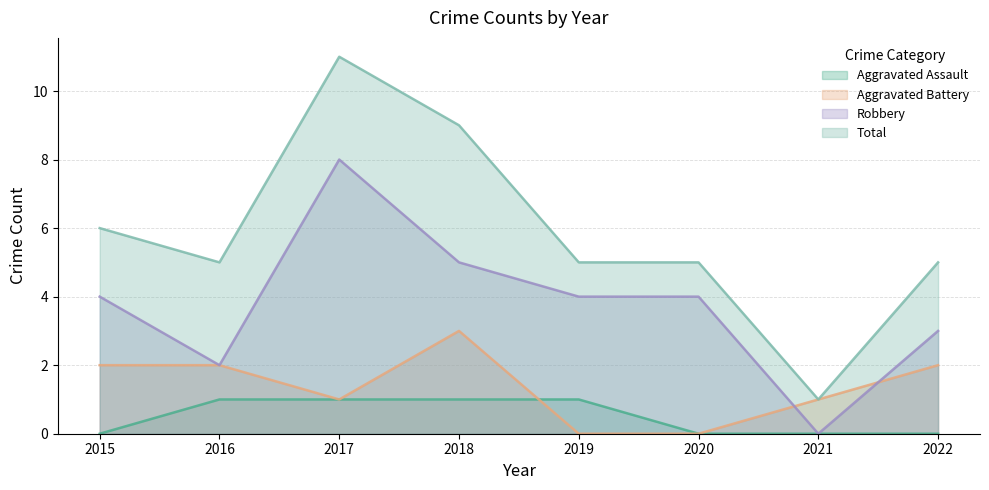

List the series in order of their overall mean, lowest first.

Aggravated Assault, Aggravated Battery, Robbery, Total